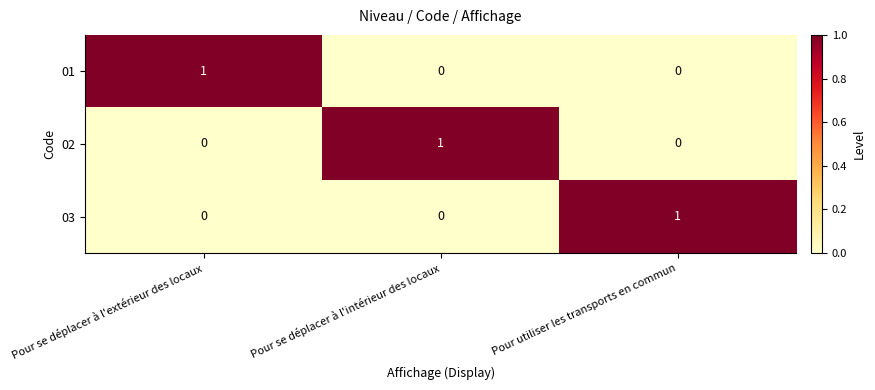

Is it true that 03 equals 0 at Pour se déplacer à l'extérieur des locaux?

True